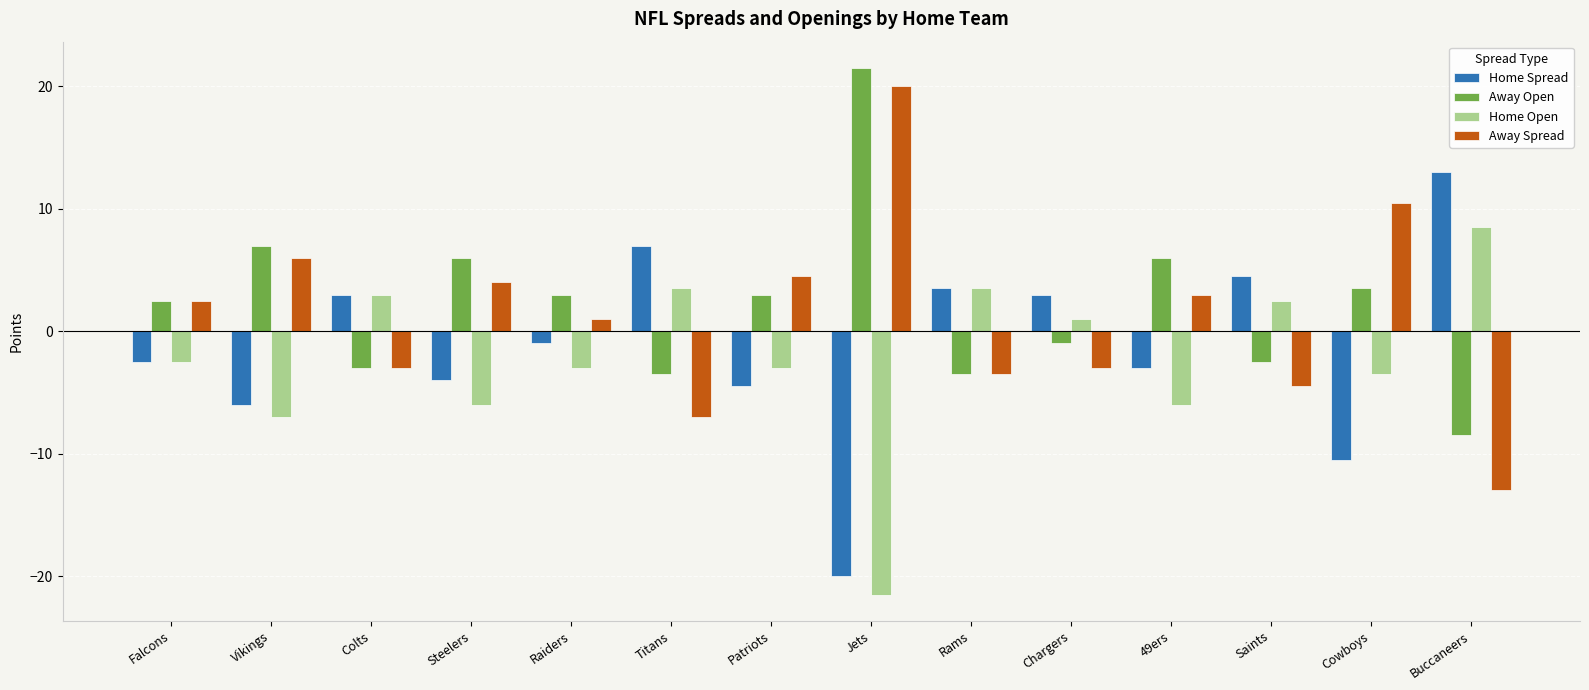

At which category does the chart reach its peak across all series?

Jets